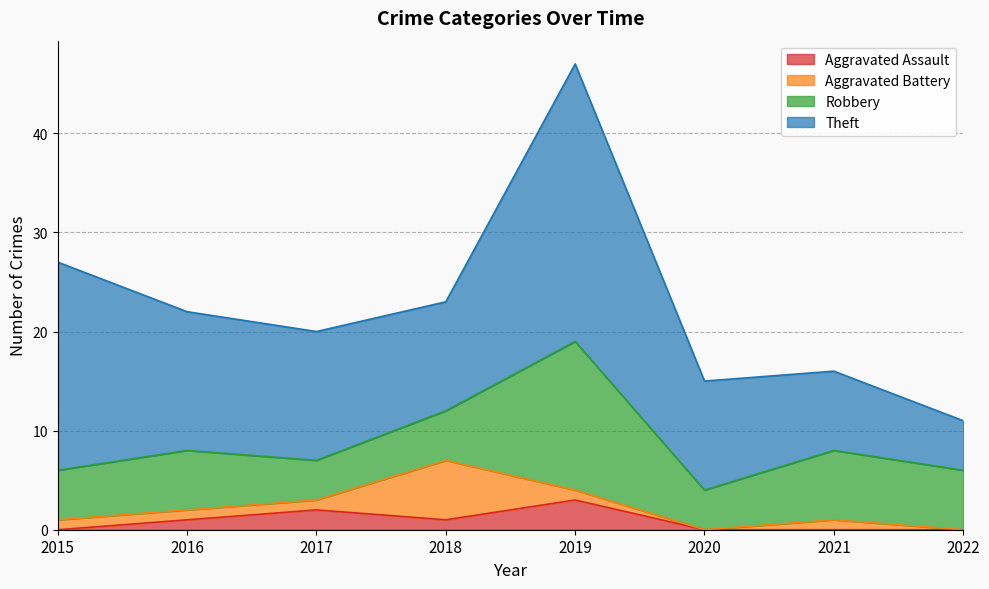

What is the average value of the Theft series?

14